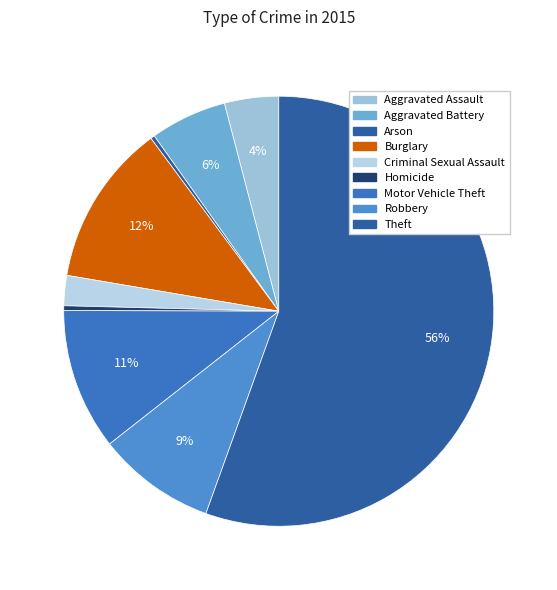

The Homicide slice represents 1% of the pie. True or false?

False